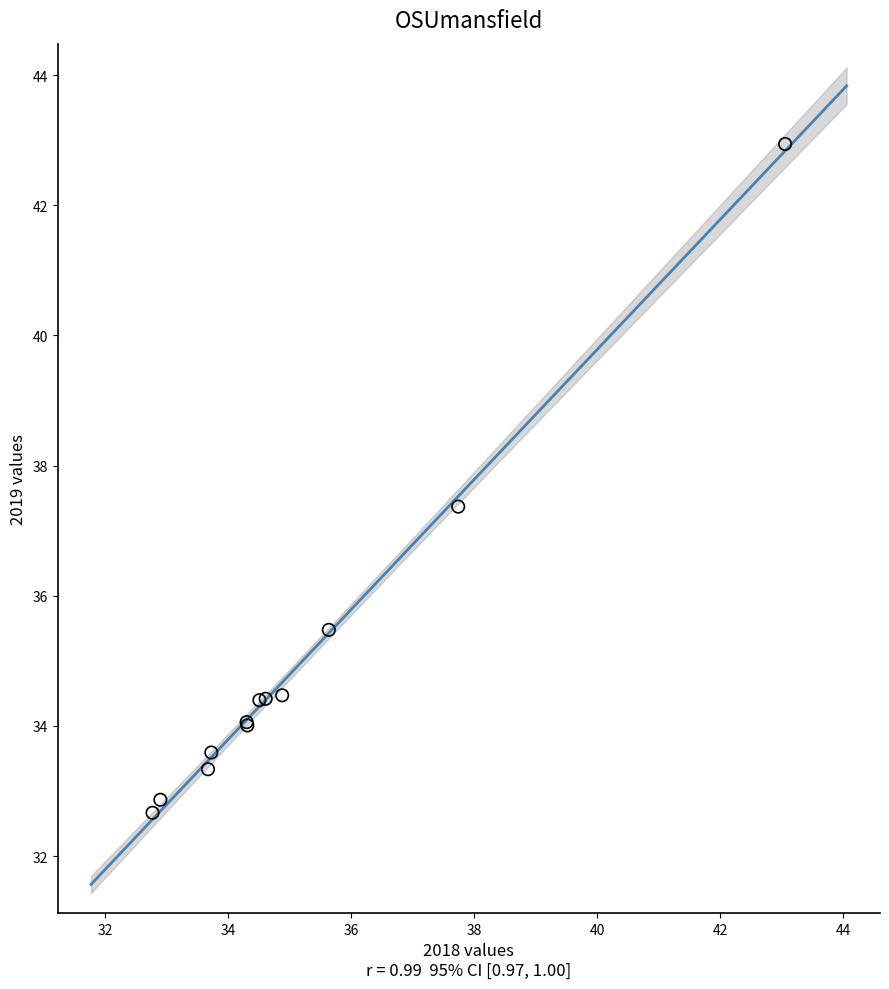

What Y value in the scatter plot is closest to 37?

37.4